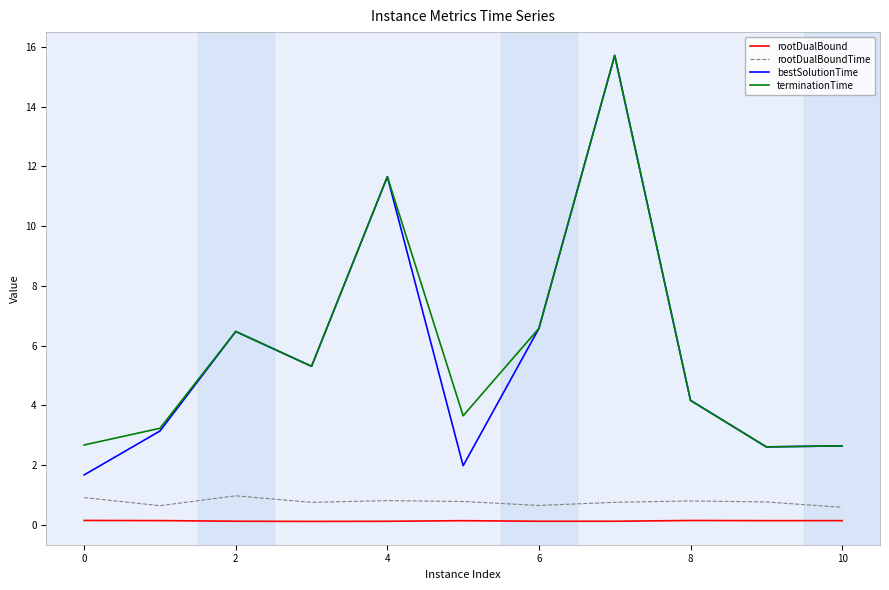

True or false: rootDualBound and terminationTime cross at least once.

False